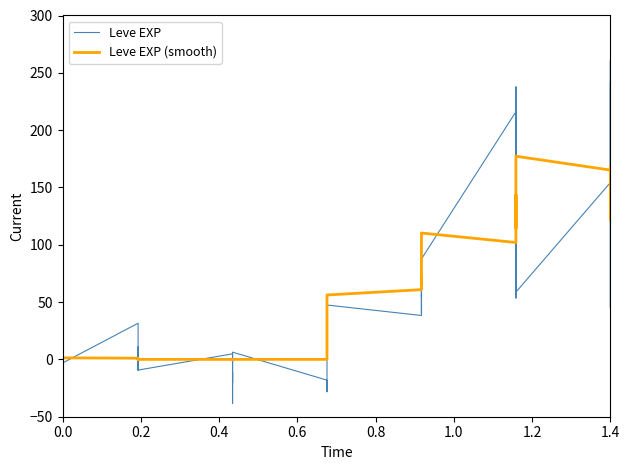

At 0.0, list the series in order from largest to smallest.

Leve EXP, Leve EXP (smooth)